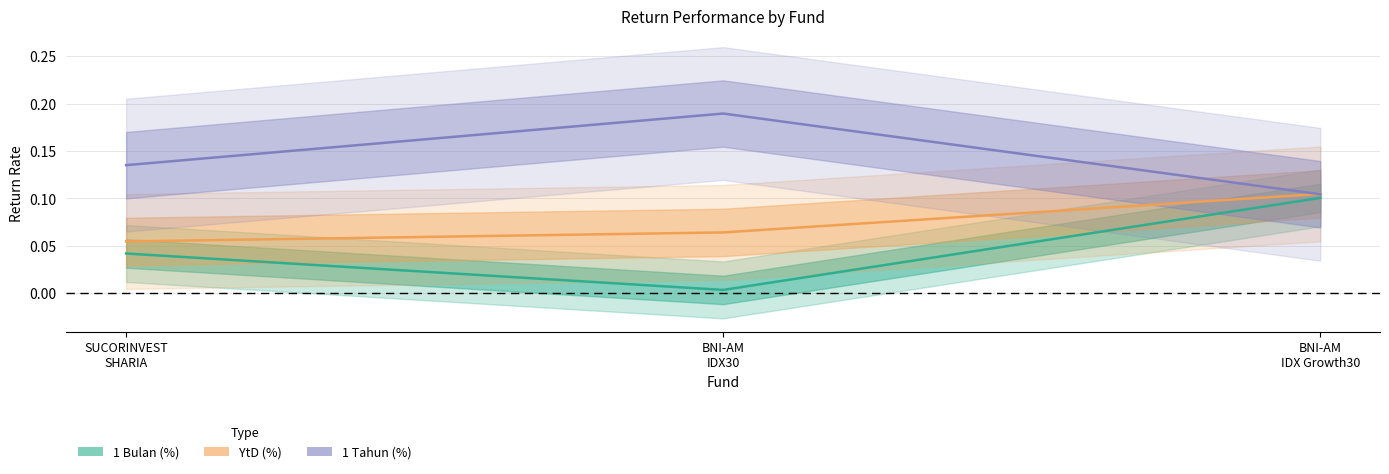

What is the label of the 2nd point from the left?

BNI-AM
IDX30